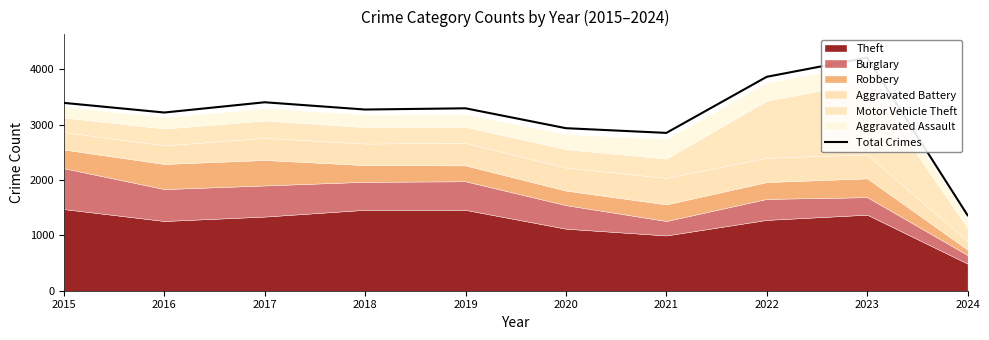

What is the minimum value shown in the chart?

1363